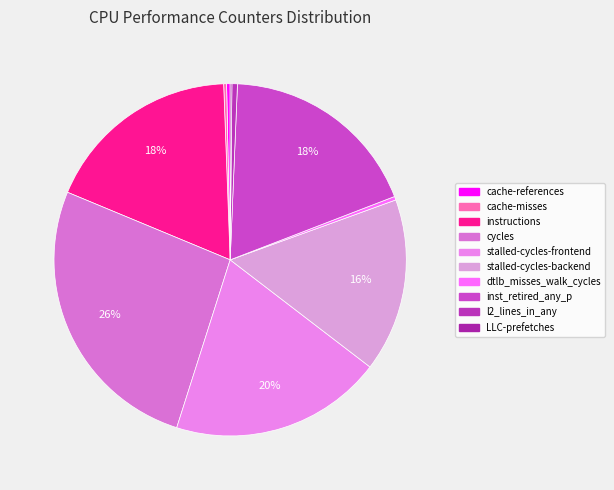

To the nearest percent, what is the difference between the largest and smallest slice percentages?

26%